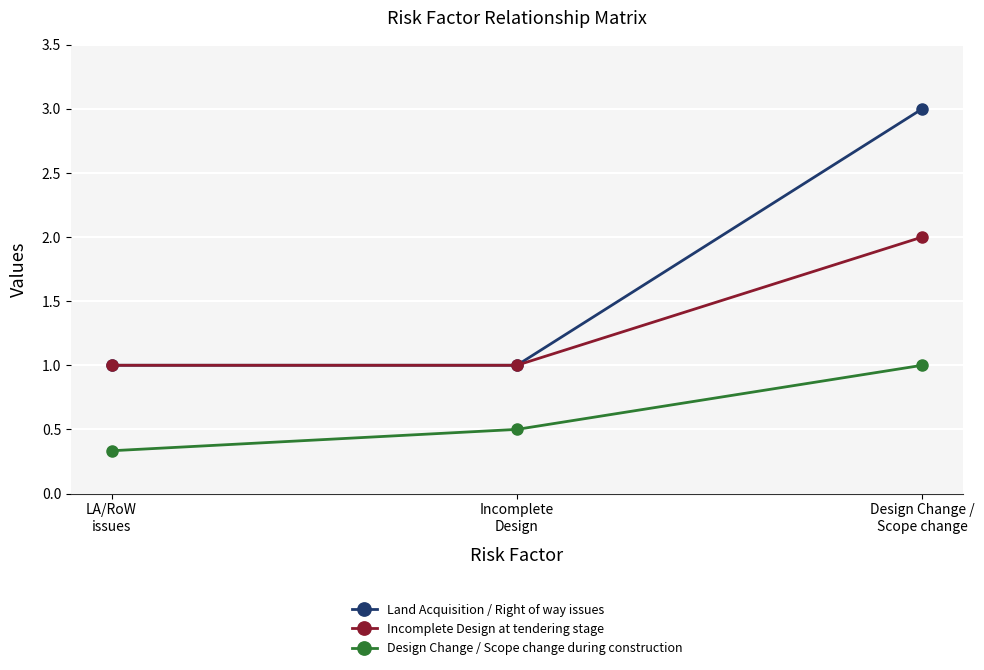

List the series in order of their overall mean, highest first.

Land Acquisition / Right of way issues, Incomplete Design at tendering stage, Design Change / Scope change during construction